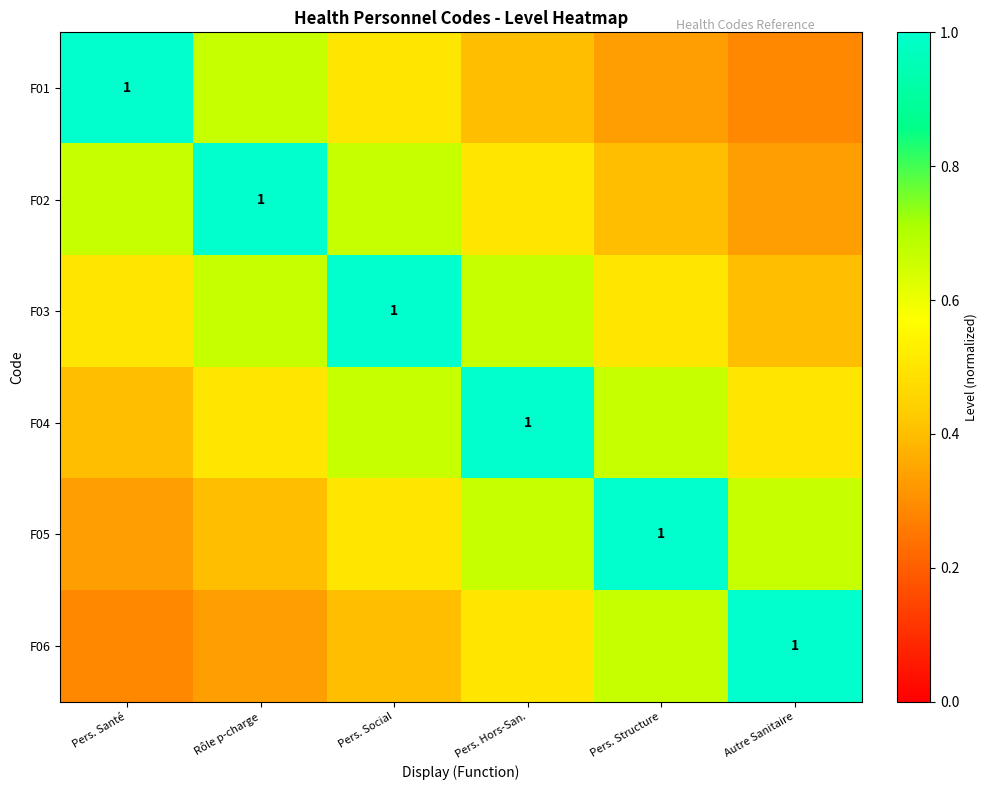

Between Pers. Social and Pers. Structure, which series saw the biggest shift?

F03